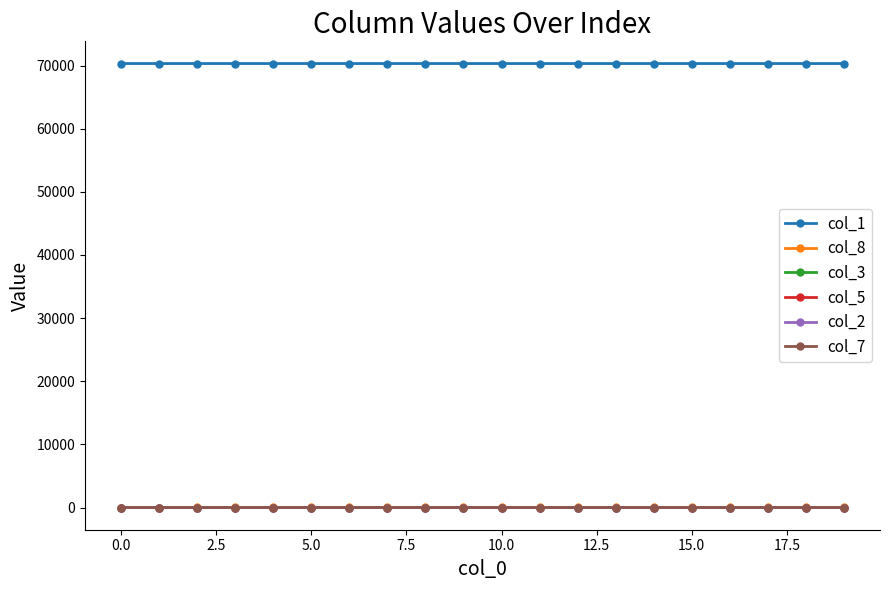

True or false: col_2 and col_1 cross at least once.

False